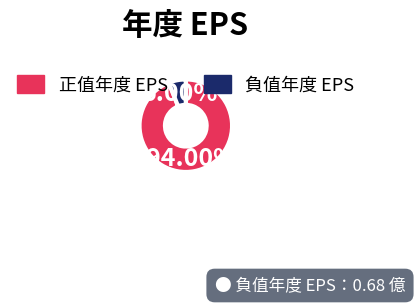

How many slices are in this pie chart?

2